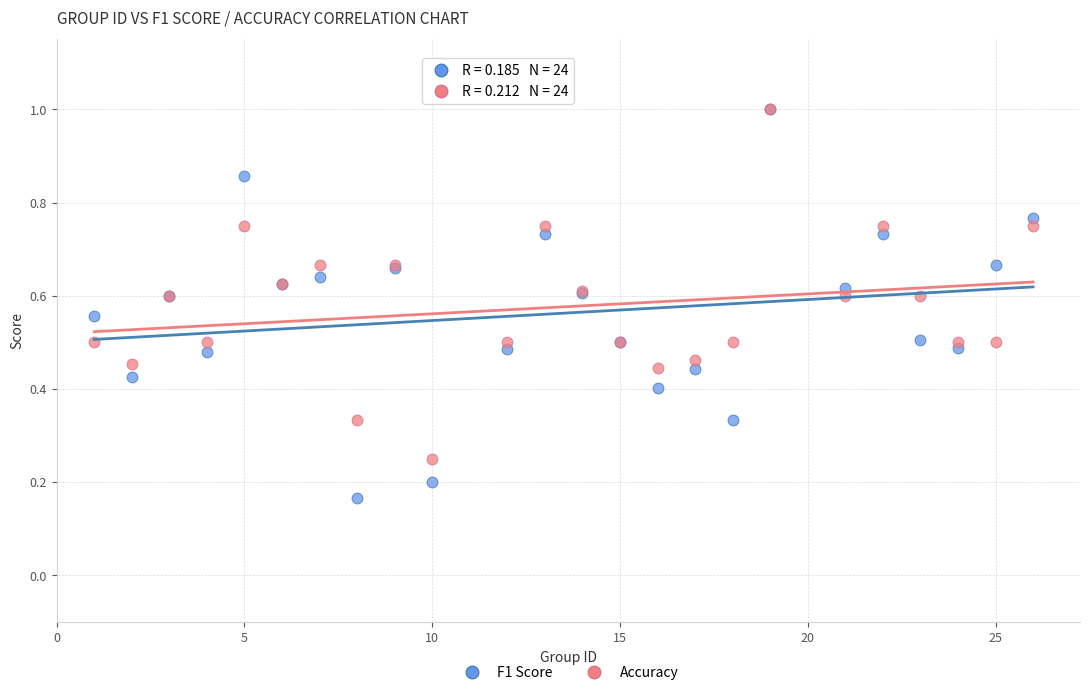

Which series has the widest spread of Y values?

F1 Score